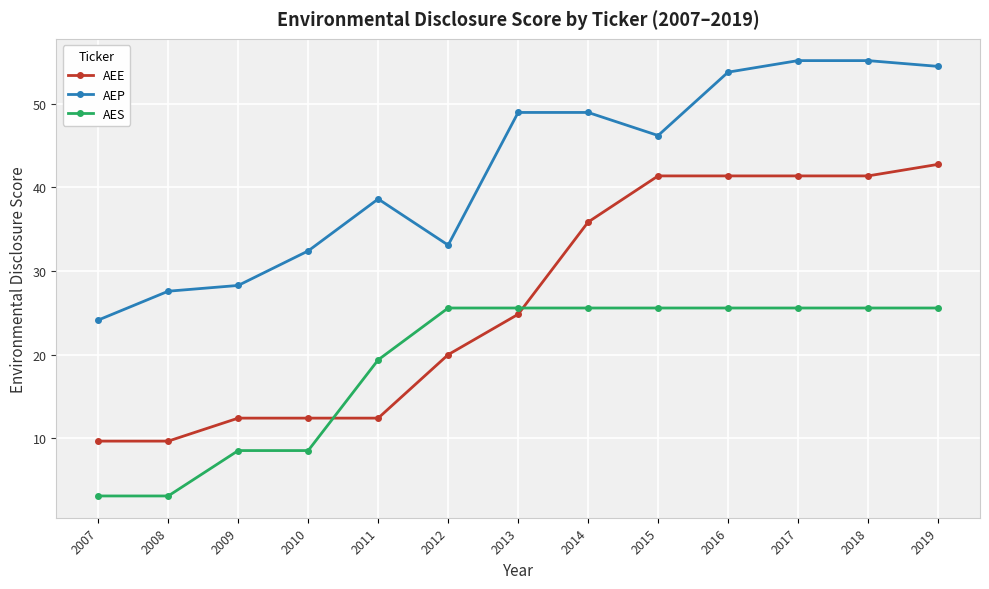

Reading right to left, extract all data points from this chart.

AEE: 2019=42.8	2018=41.4	2017=41.4	2016=41.4	2015=41.4	2014=35.9	2013=24.8	2012=20.0	2011=12.4	2010=12.4	2009=12.4	2008=9.7	2007=9.7
AEP: 2019=54.5	2018=55.2	2017=55.2	2016=53.8	2015=46.2	2014=49.0	2013=49.0	2012=33.1	2011=38.6	2010=32.4	2009=28.3	2008=27.6	2007=24.1
AES: 2019=25.6	2018=25.6	2017=25.6	2016=25.6	2015=25.6	2014=25.6	2013=25.6	2012=25.6	2011=19.4	2010=8.5	2009=8.5	2008=3.1	2007=3.1